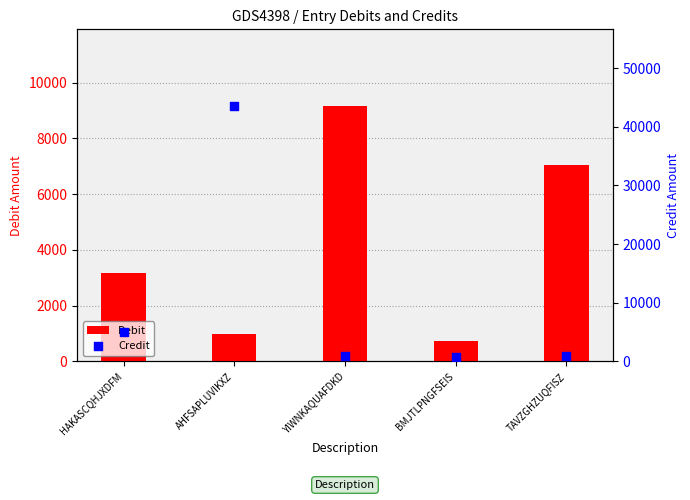

Which series reaches the maximum Y coordinate?

Credit